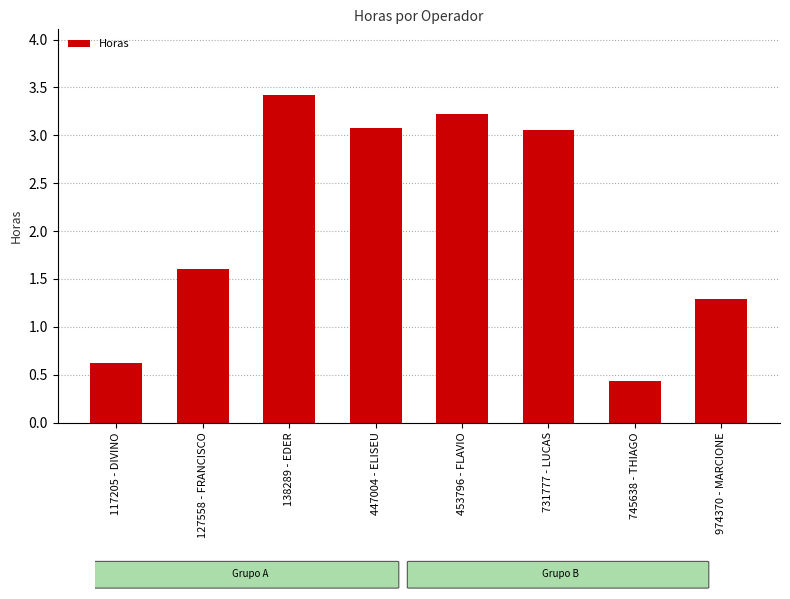

What is the change in value from 127558 - FRANCISCO to 974370 - MARCIONE?

-0.3